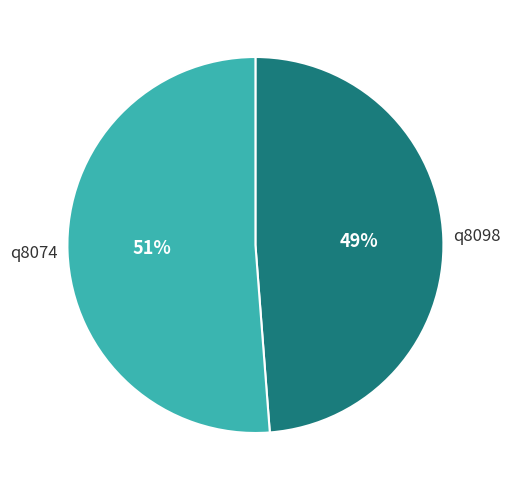

To the nearest percent, what is the difference between the largest and smallest slice percentages?

2%